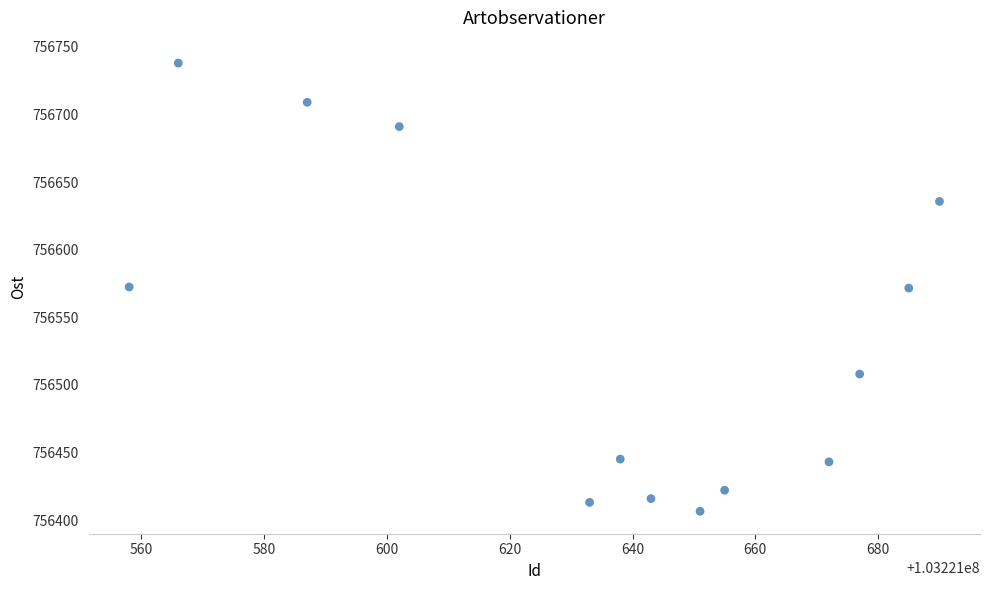

What is the range of Y values (max minus min)?

331.5